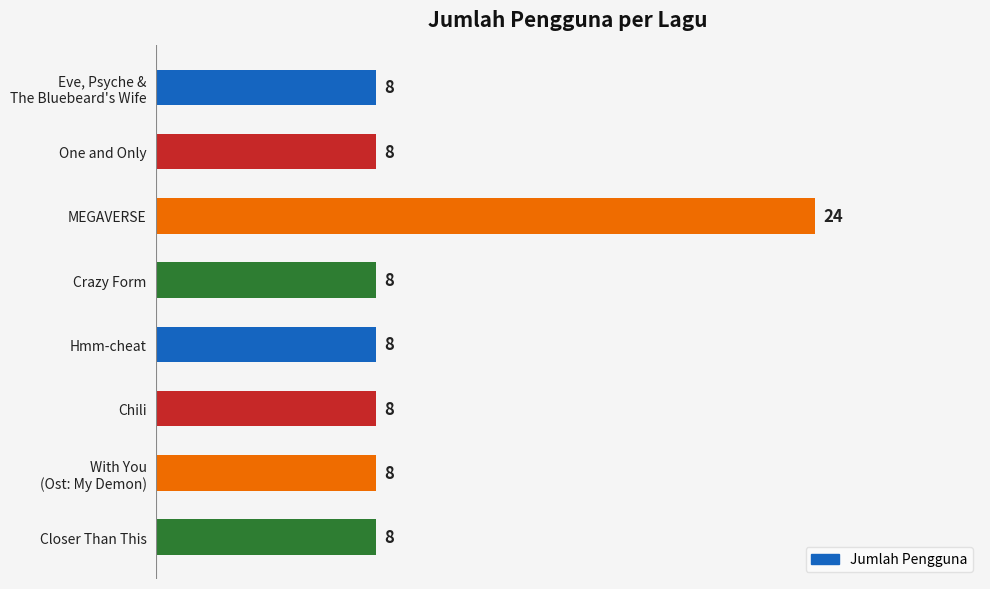

Reading top to bottom, what are all the values shown in this chart?

8	8	24	8	8	8	8	8